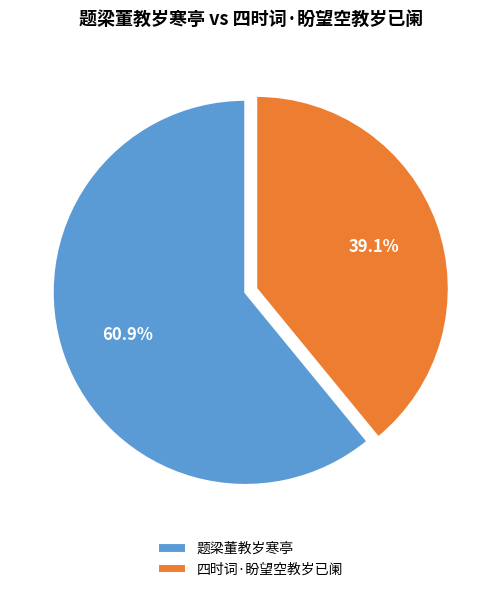

True or false: 四时词·盼望空教岁已阑 accounts for 39% of the total.

True